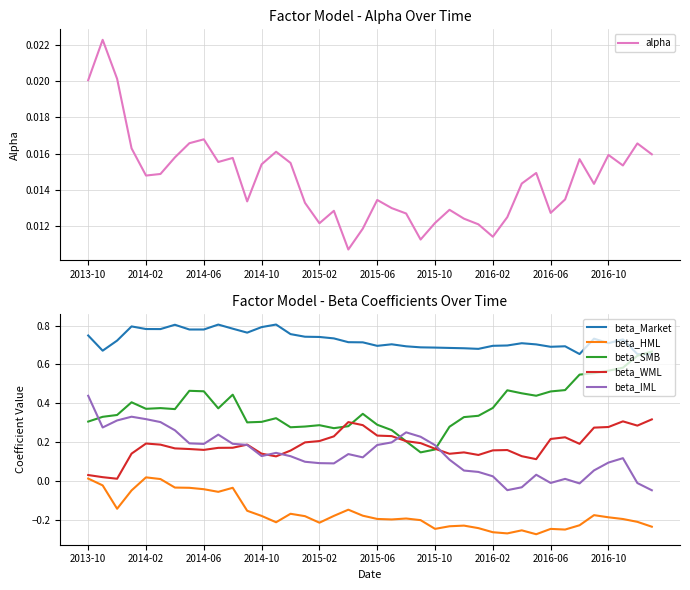

Is this an area chart (filled region under the line)?

No